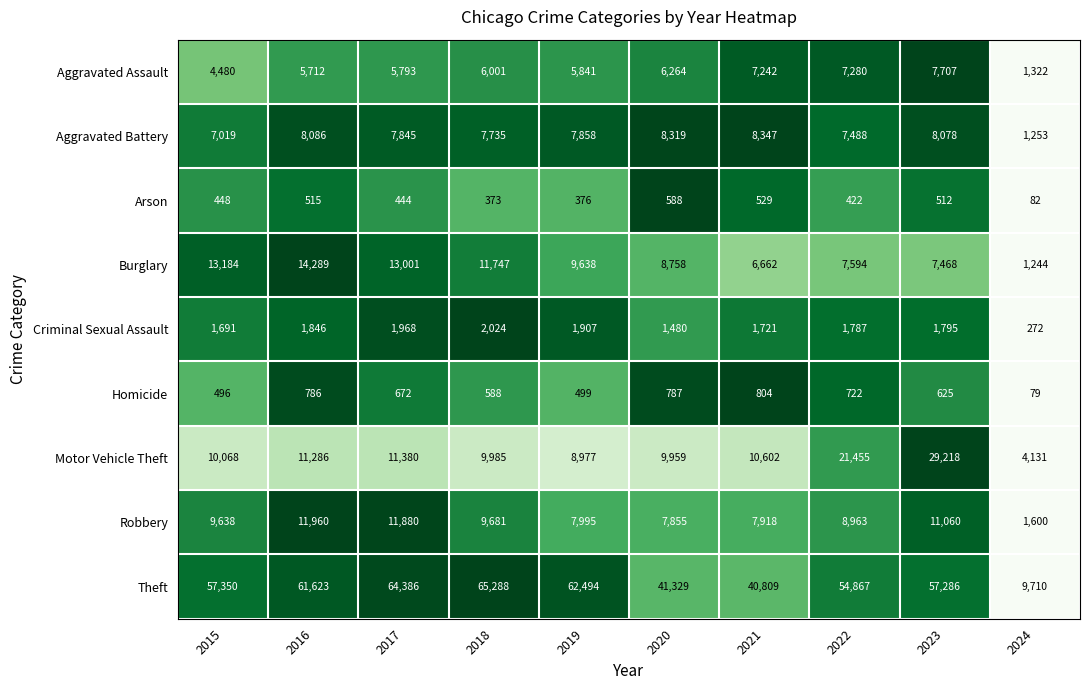

Rank the series at 2022 from highest to lowest value.

Theft, Motor Vehicle Theft, Robbery, Burglary, Aggravated Battery, Aggravated Assault, Criminal Sexual Assault, Homicide, Arson